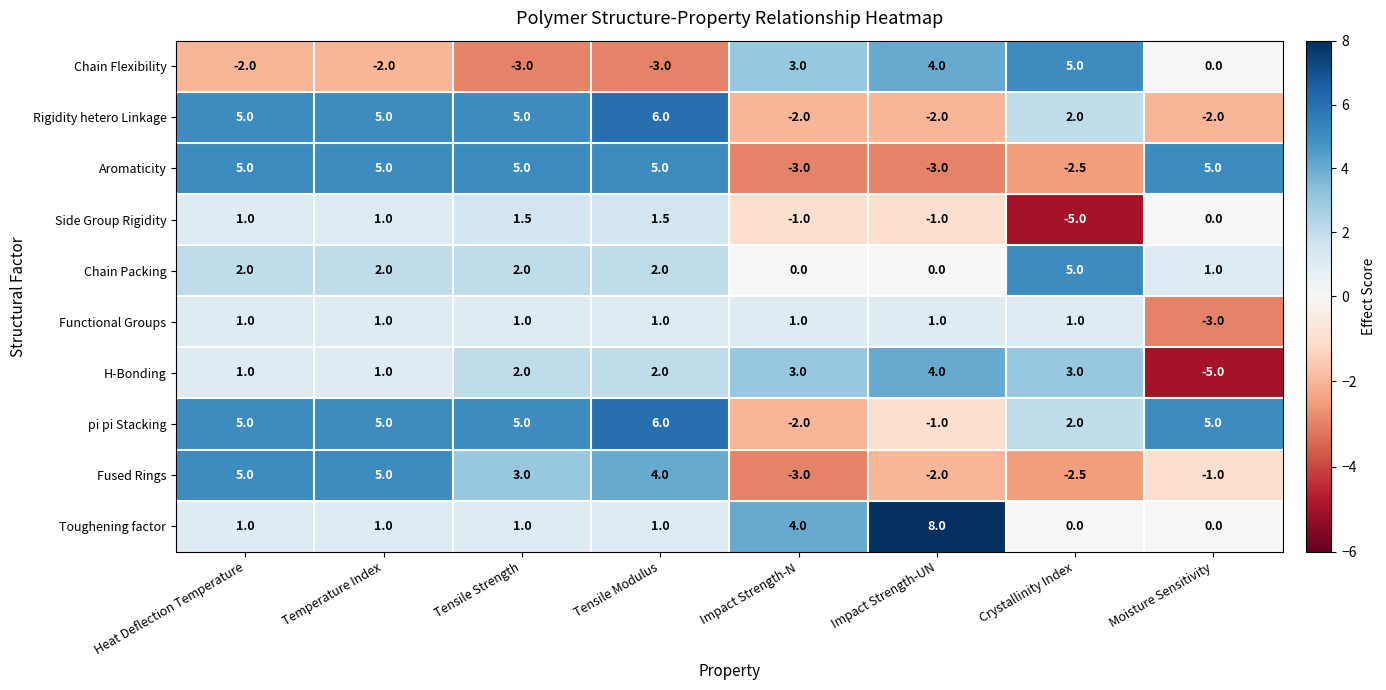

The Rigidity hetero Linkage series shows -2.0 at Impact Strength-N. True or false?

True